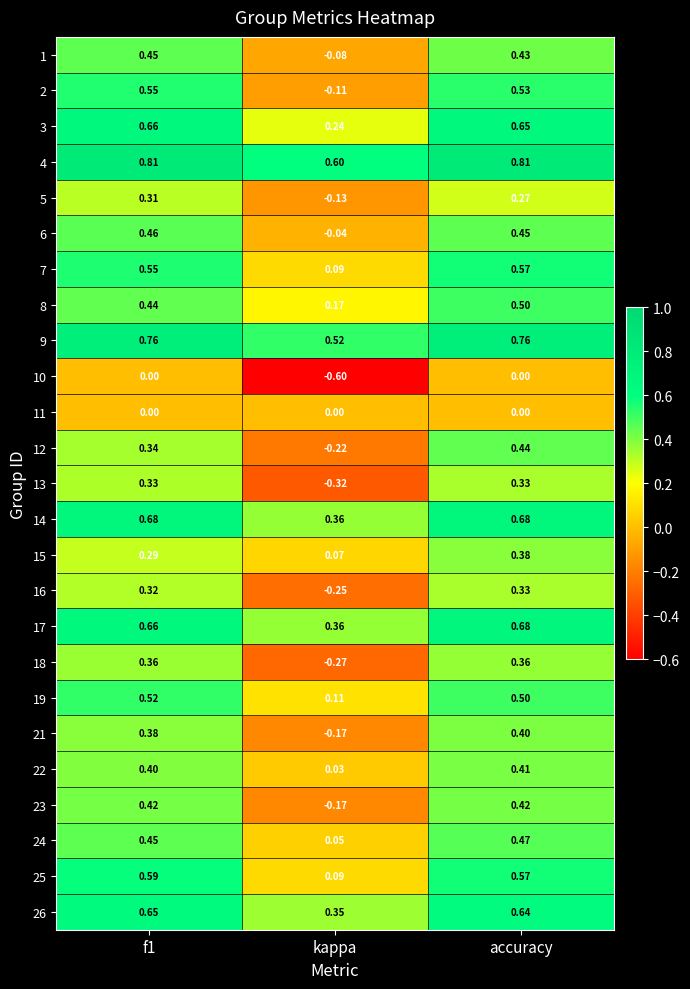

At which label is 8 closest to 0?

kappa